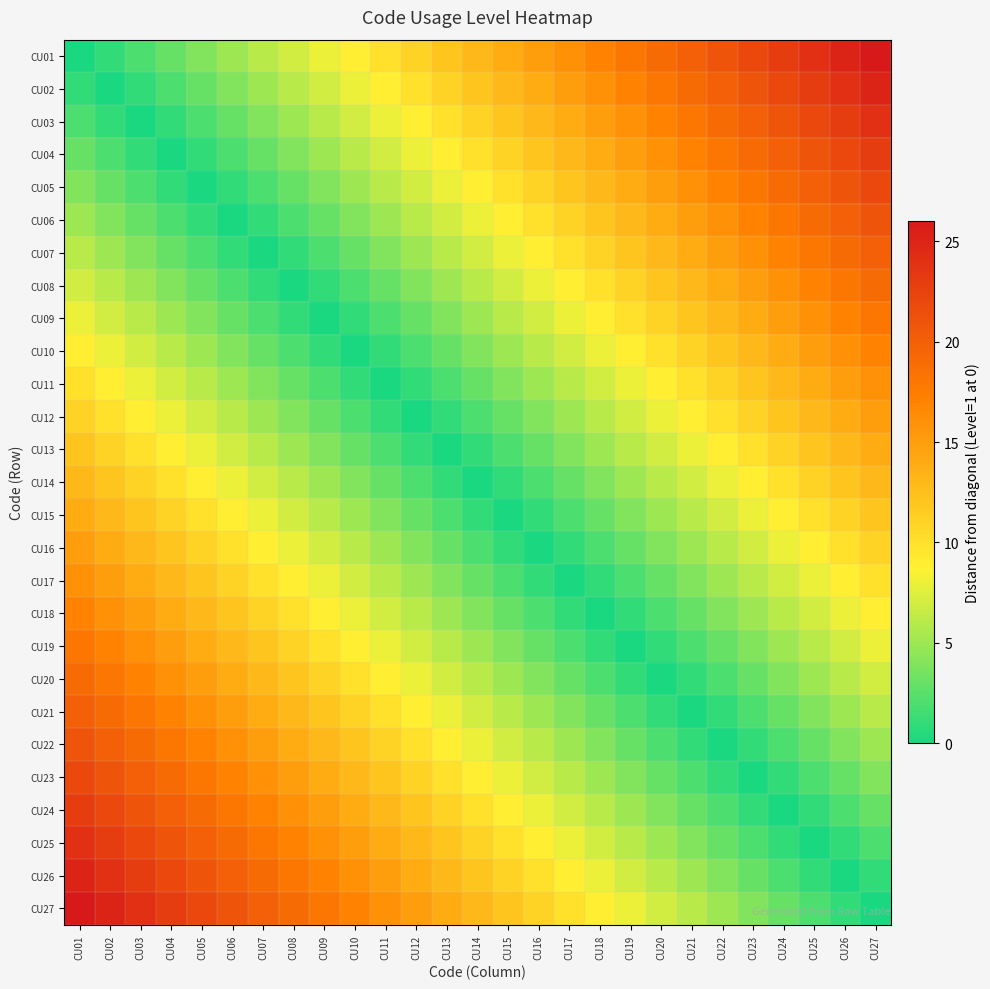

What is the greatest value displayed?

26